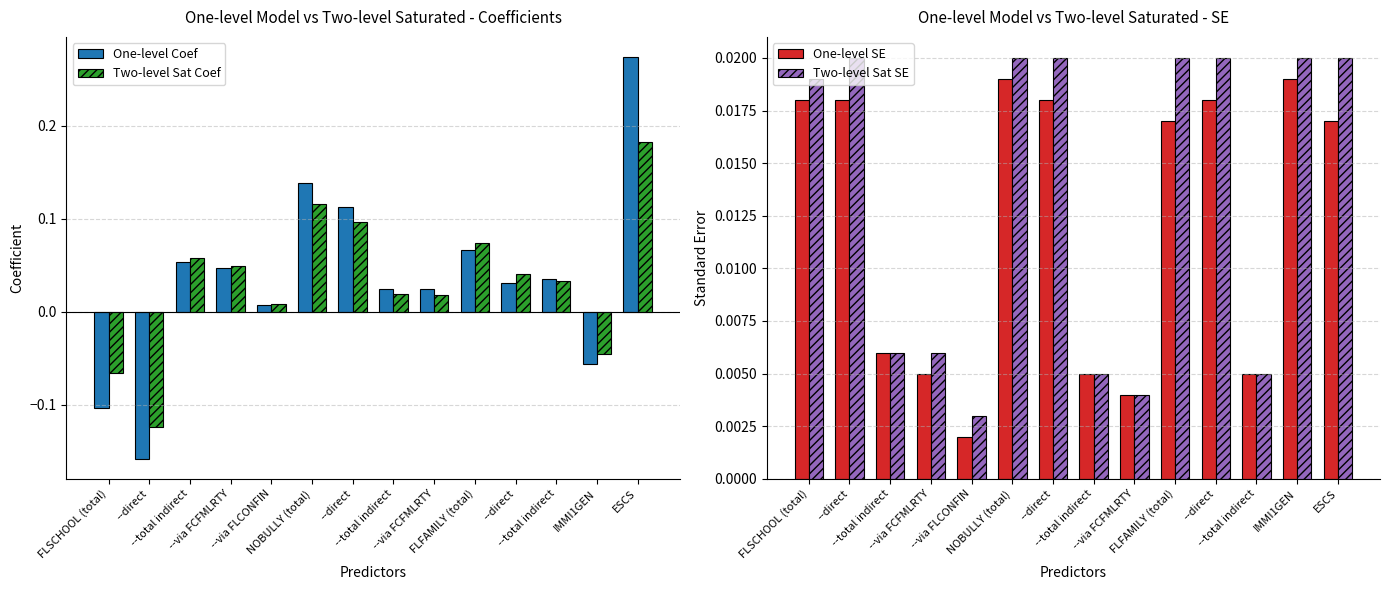

Which has a higher value, --total indirect or --via FCFMLRTY?

--via FCFMLRTY